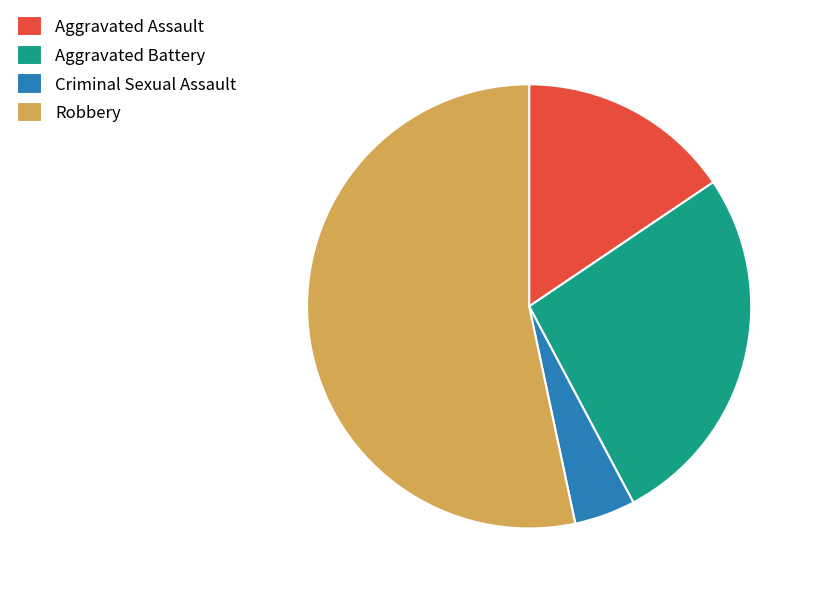

Rank the categories by value from lowest to highest.

Criminal Sexual Assault, Aggravated Assault, Aggravated Battery, Robbery